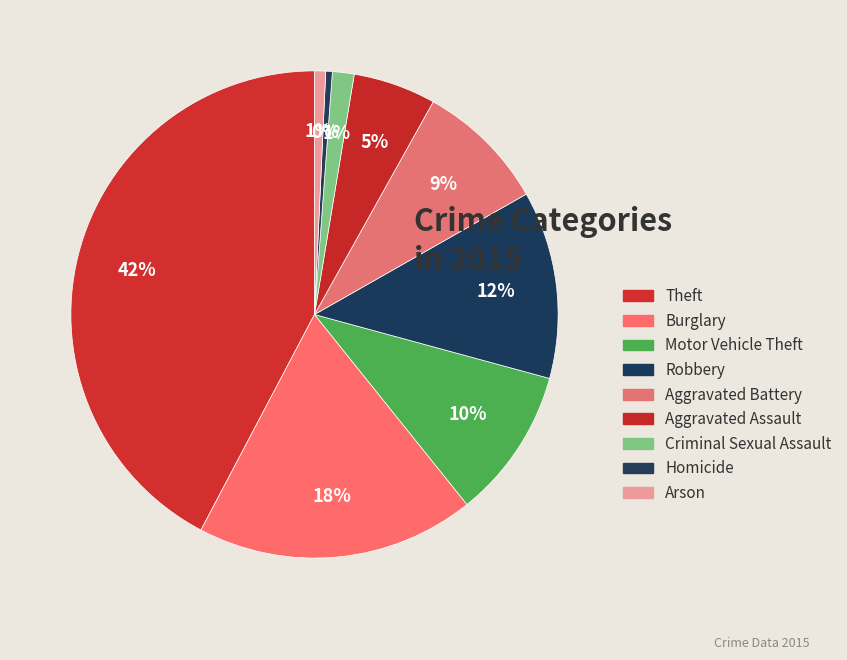

Which has a higher value, Aggravated Battery or Robbery?

Robbery